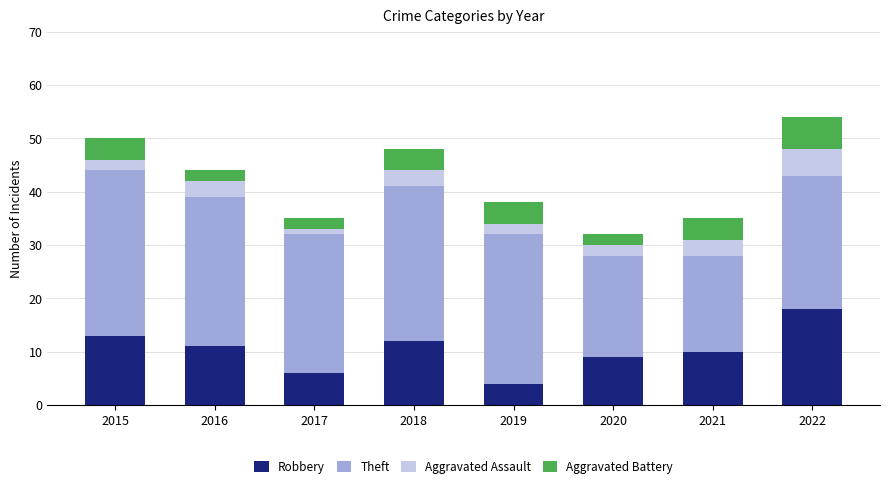

True or false: Robbery has a value of 10 at 2017.

False